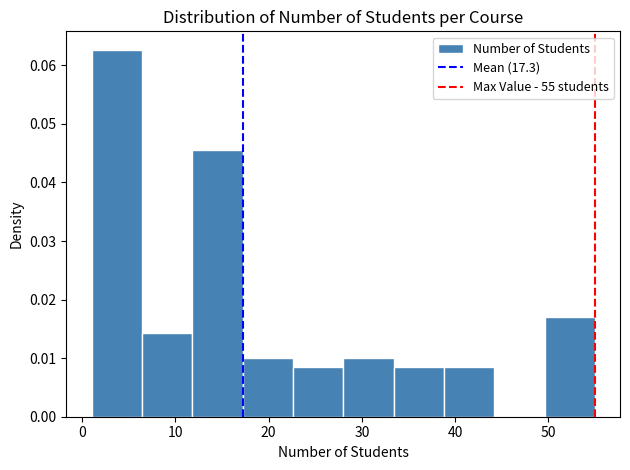

Reading left to right, list every bar in this chart as the range it spans on the x-axis followed by its height. Neither the bar edges nor the heights are printed on the chart, so give them approximately, as read against the axes.

1.0 to 6.4: 0.063
6.4 to 11.8: 0.014
11.8 to 17.2: 0.046
17.2 to 22.6: 0.010
22.6 to 28.0: 0.009
28.0 to 33.4: 0.010
33.4 to 38.8: 0.009
38.8 to 44.2: 0.009
44.2 to 49.6: 0
49.6 to 55.0: 0.017